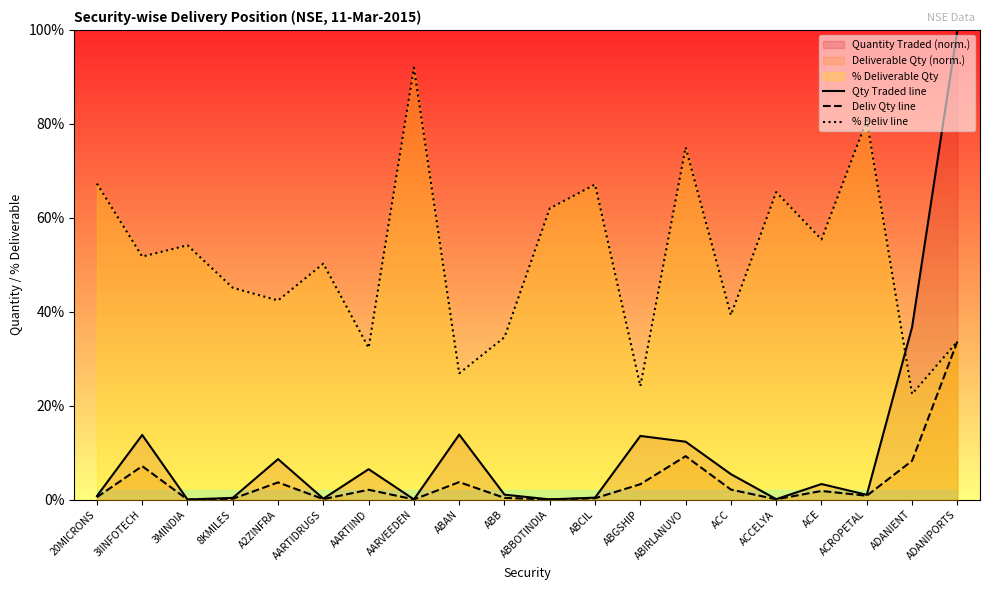

What is the value of the Qty Traded line point at the 2nd from the left?

13.8